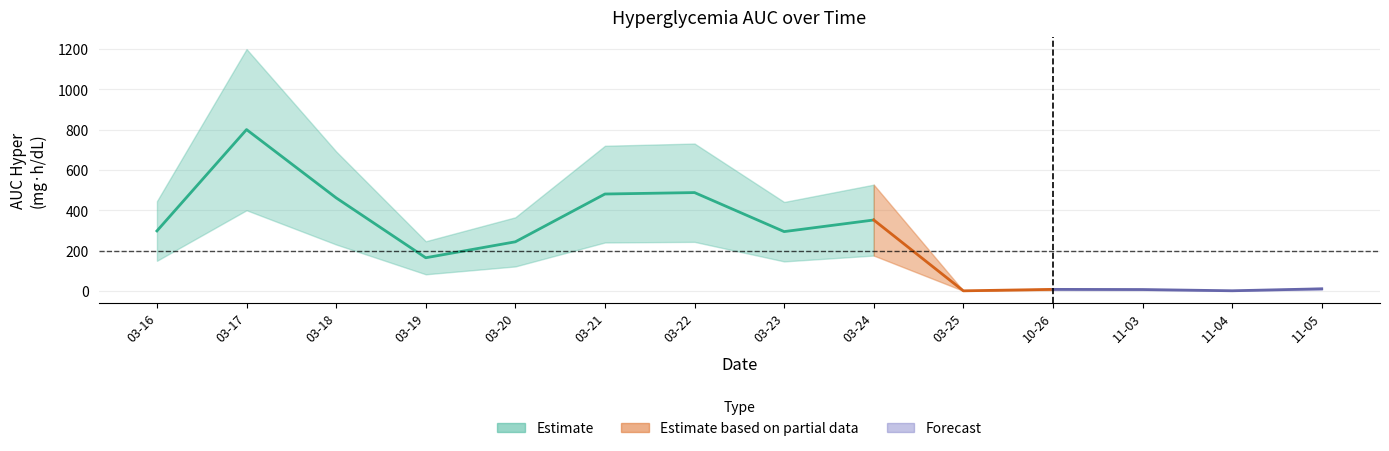

What is the sum of all values?

3604.4